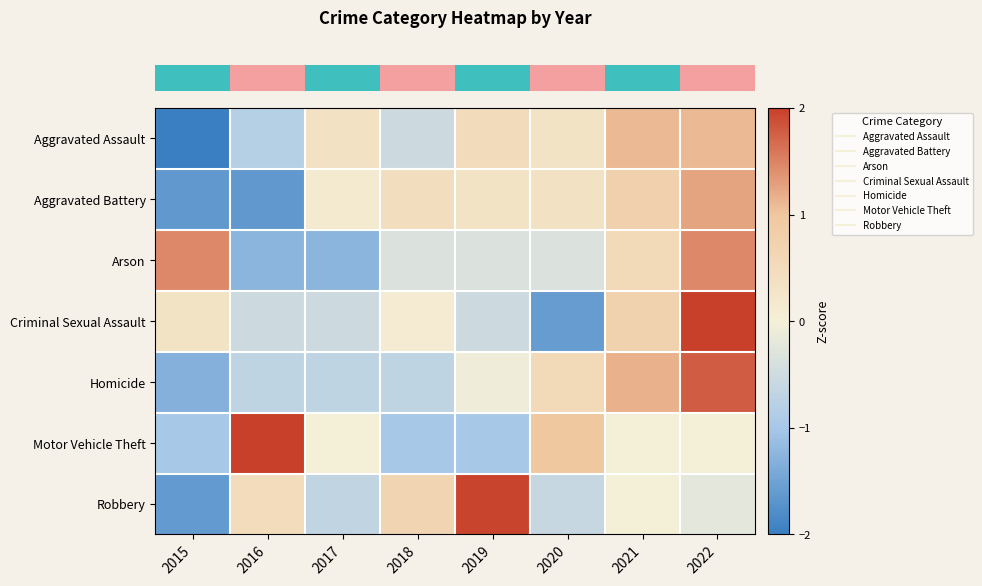

Reading left to right, extract all data points from this chart.

row_0: -2.0	-0.8	0.4	-0.5	0.5	0.3	1.1	1.1
row_1: -1.6	-1.6	0.1	0.4	0.3	0.4	0.8	1.3
row_2: 1.5	-1.2	-1.2	-0.3	-0.3	-0.3	0.6	1.5
row_3: 0.3	-0.5	-0.5	0.1	-0.5	-1.6	0.7	2.0
row_4: -1.3	-0.7	-0.7	-0.7	-0.1	0.5	1.2	1.8
row_5: -1.0	2.0	0.0	-1.0	-1.0	1.0	0.0	0.0
row_6: -1.6	0.5	-0.7	0.7	2.0	-0.6	0.0	-0.2